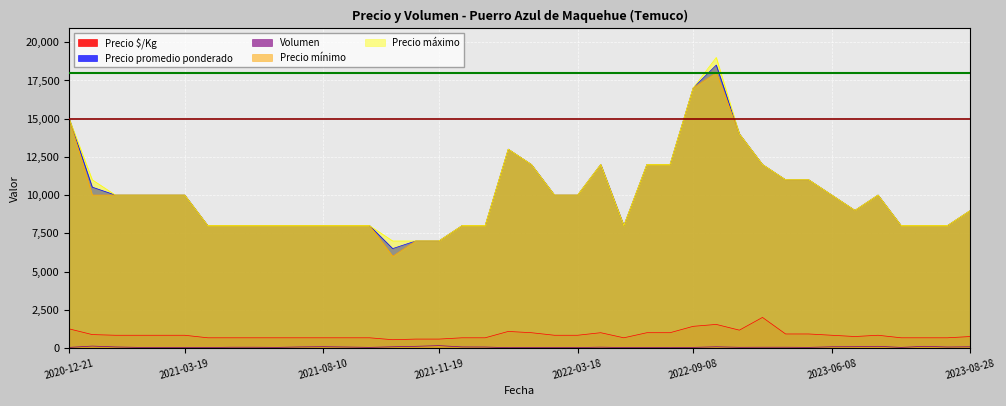

True or false: Precio $/Kg has a value of 289 at 2023-07-24.

False